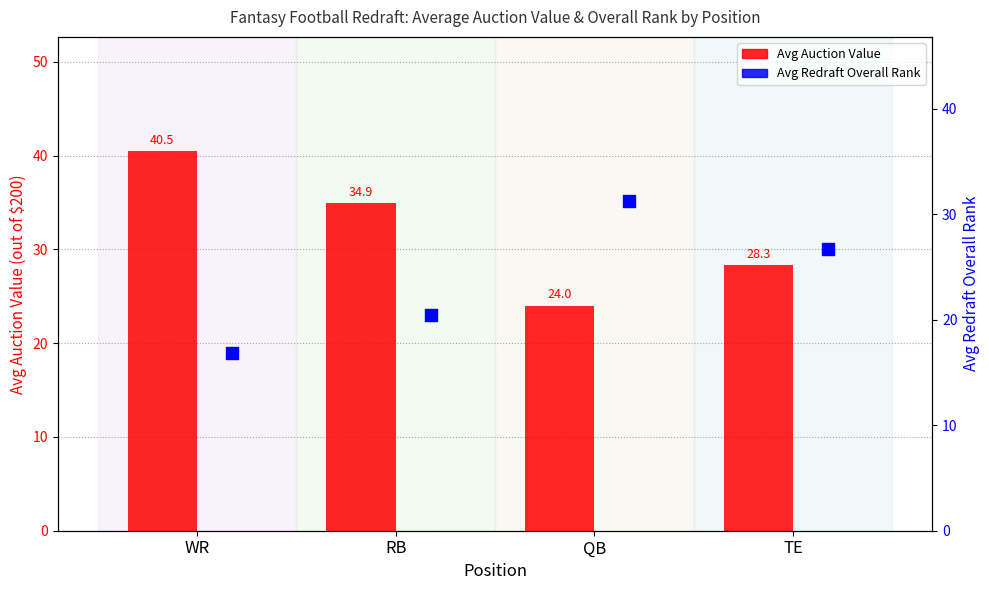

What is the total value across all series at QB?

55.2